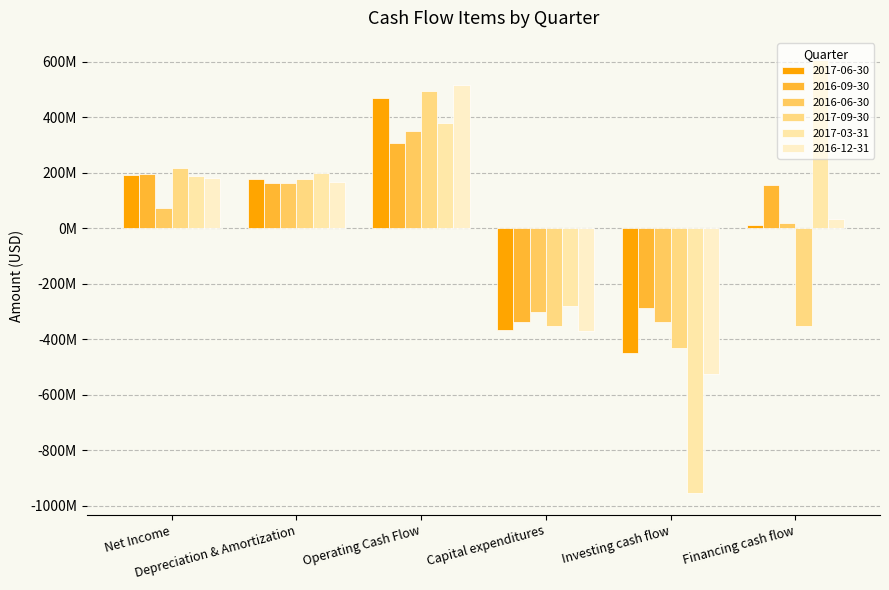

At which label does 2017-06-30 first exceed 177000000?

Net Income